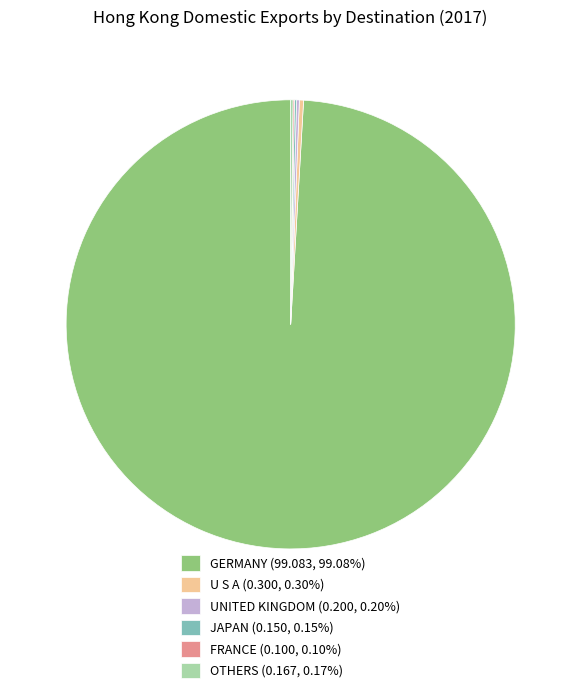

Do GERMANY (99.083, 99.08%) and U S A (0.300, 0.30%) together represent more than half of the pie?

Yes